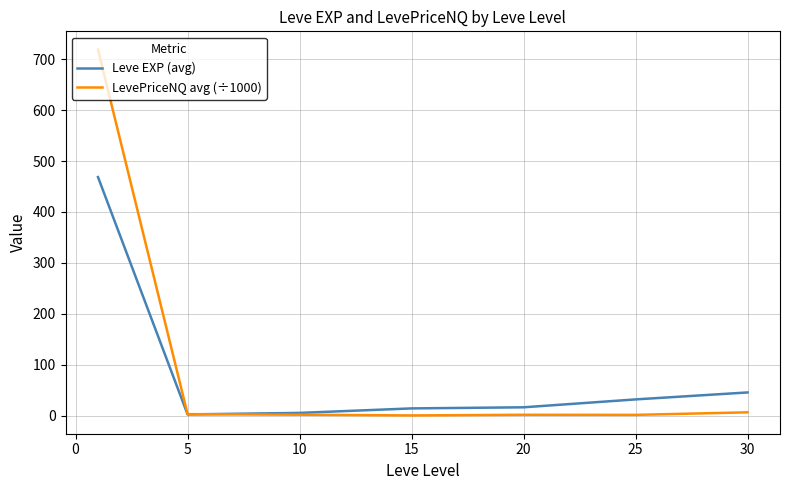

Which series has the widest spread of values?

LevePriceNQ avg (÷1000)